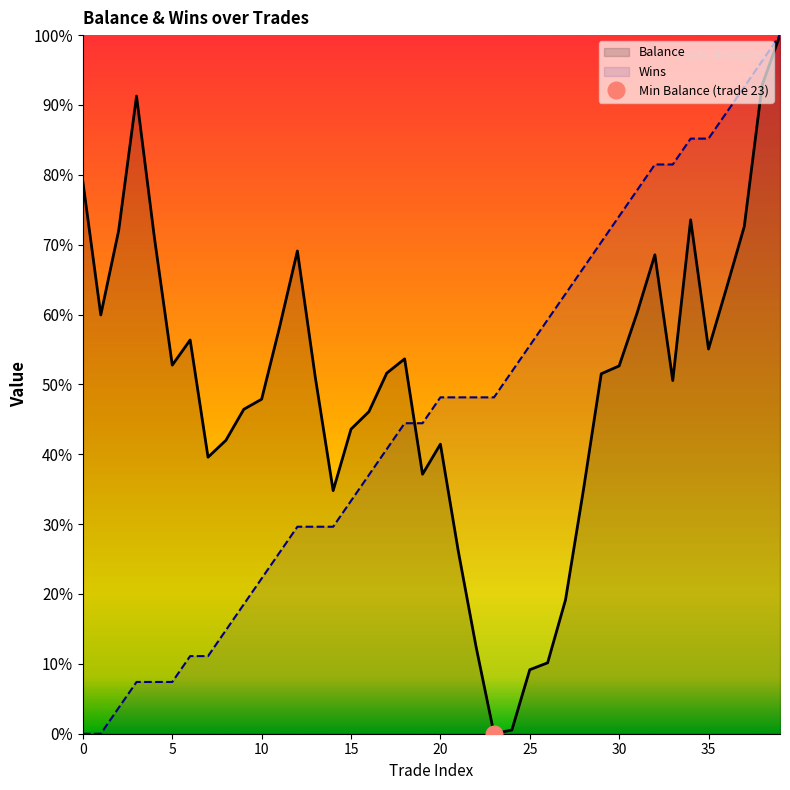

What are all the series names shown in the legend?

Balance, Wins